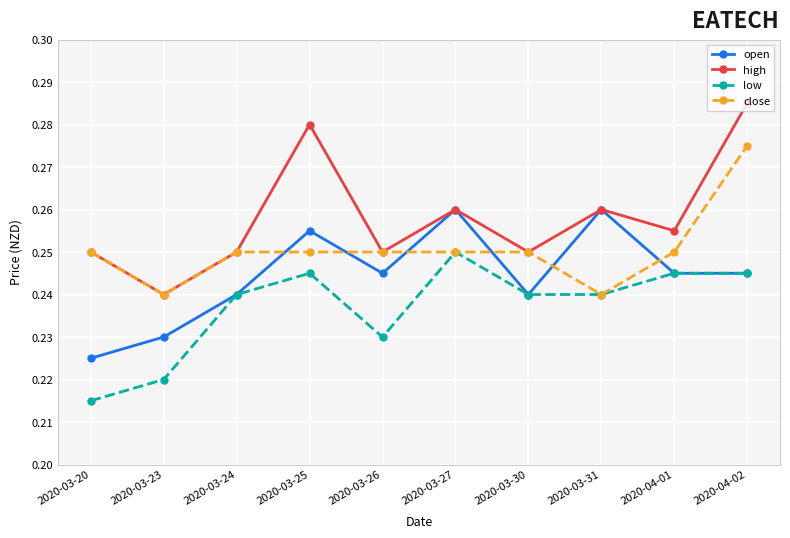

Which series has the largest range (max minus min)?

high